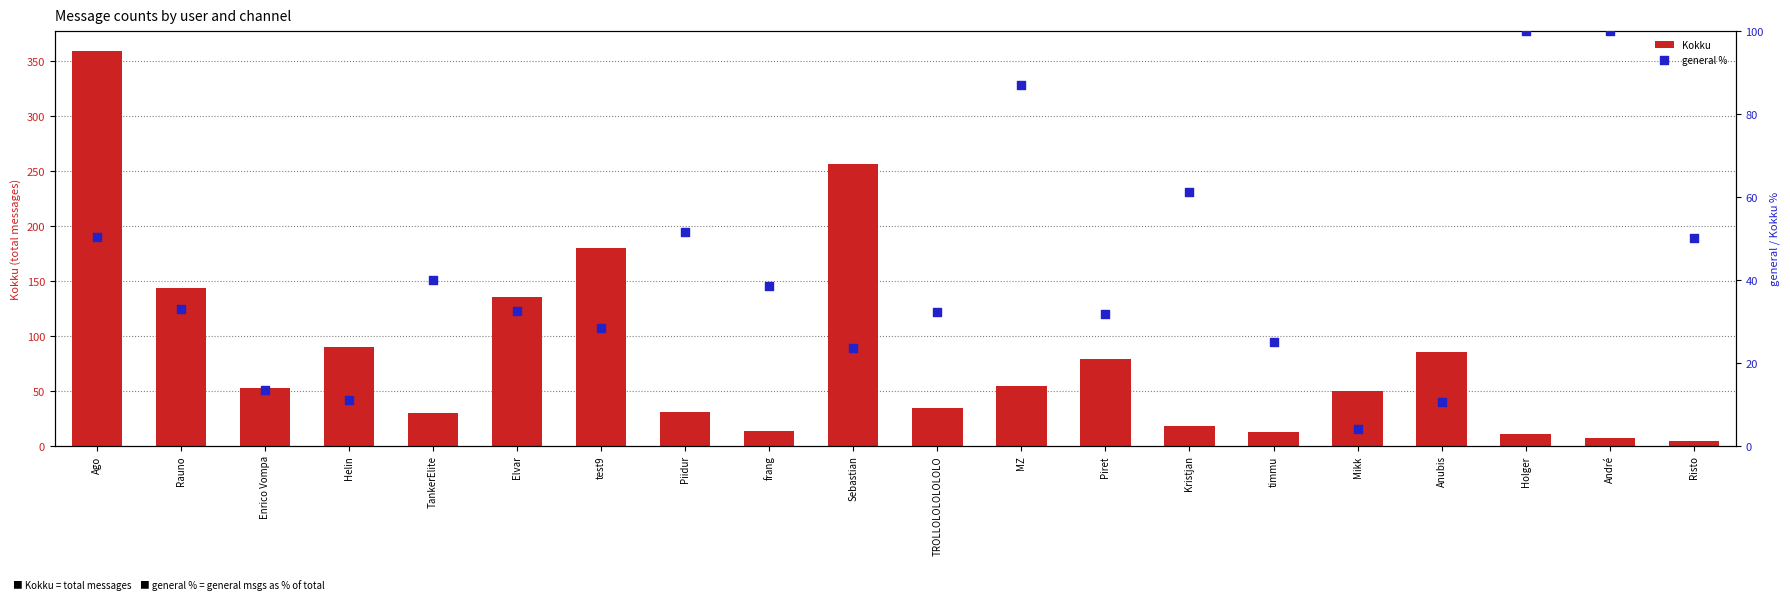

At how many categories does at least one series exceed 336?

1